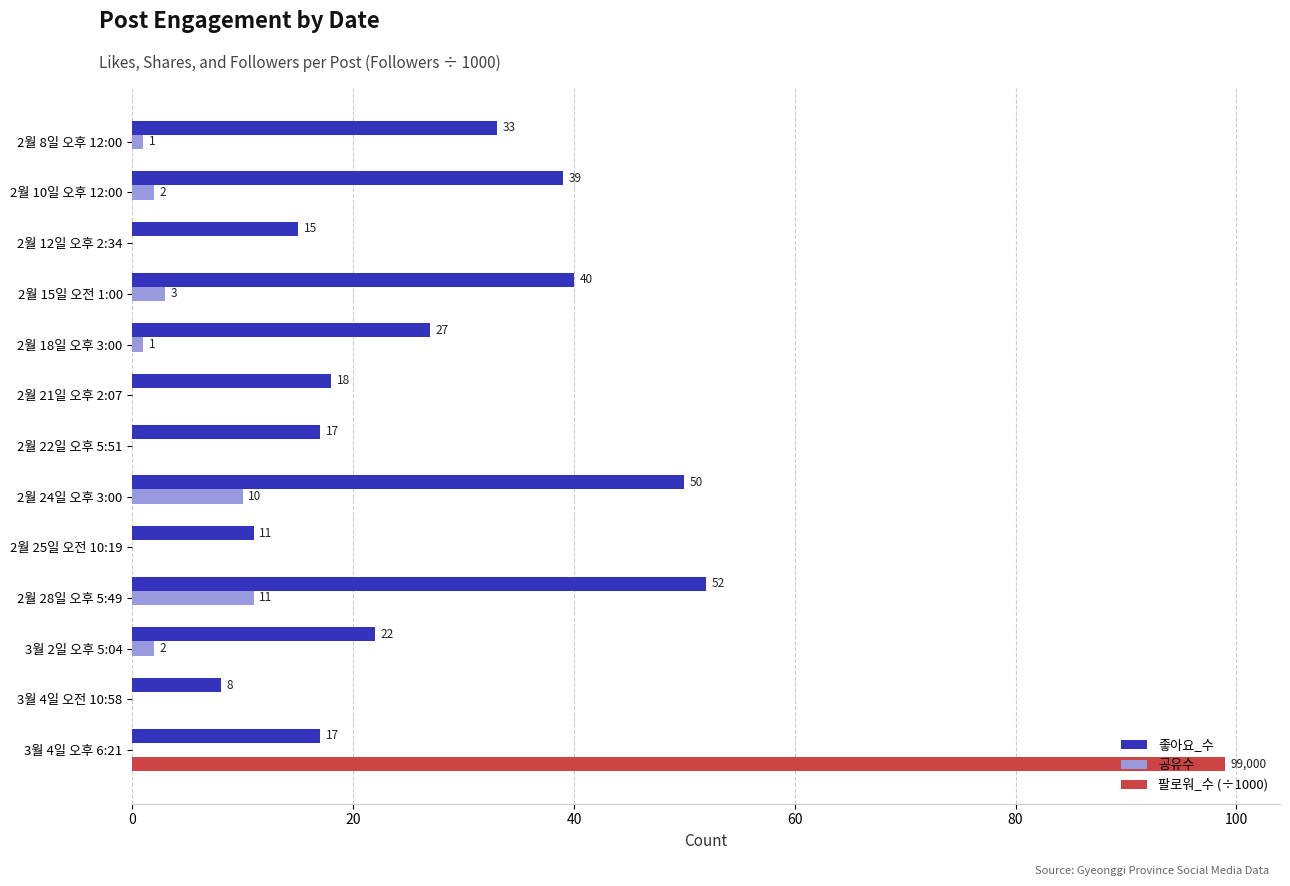

At which category is the sum across all series the highest?

3월 4일 오후 6:21